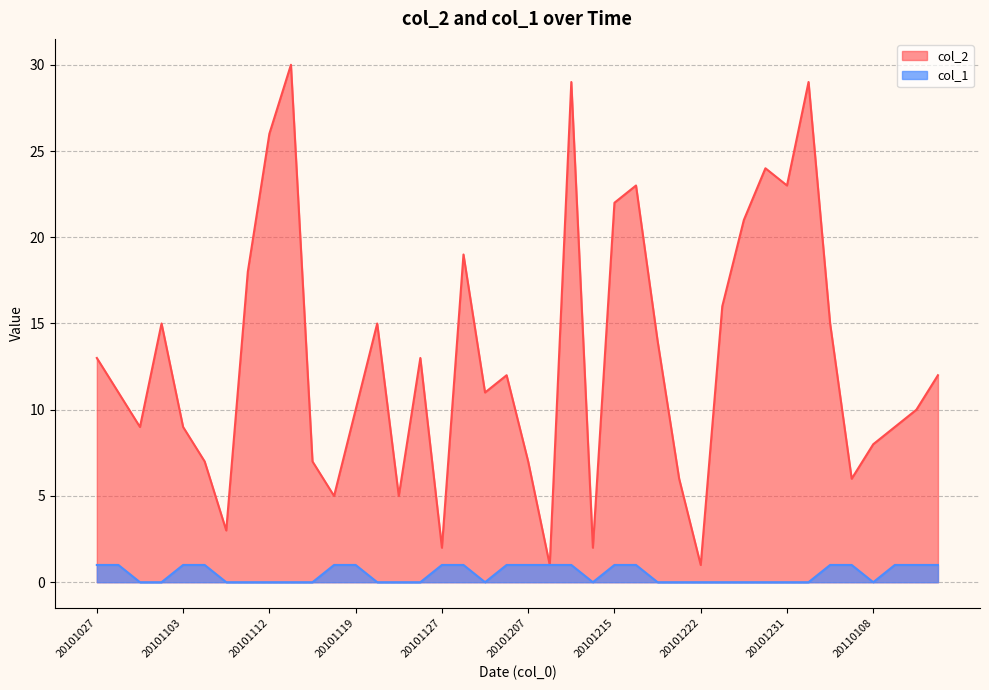

What is the difference between the second highest and second lowest values in the col_1 series?

1